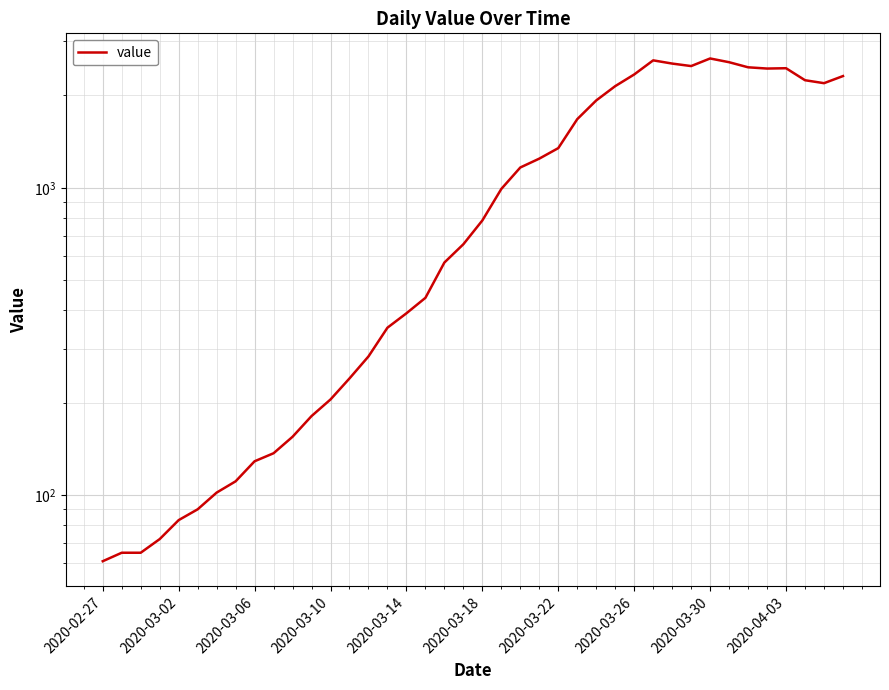

How many interior local valleys (lower than both neighbors) does the data have?

3